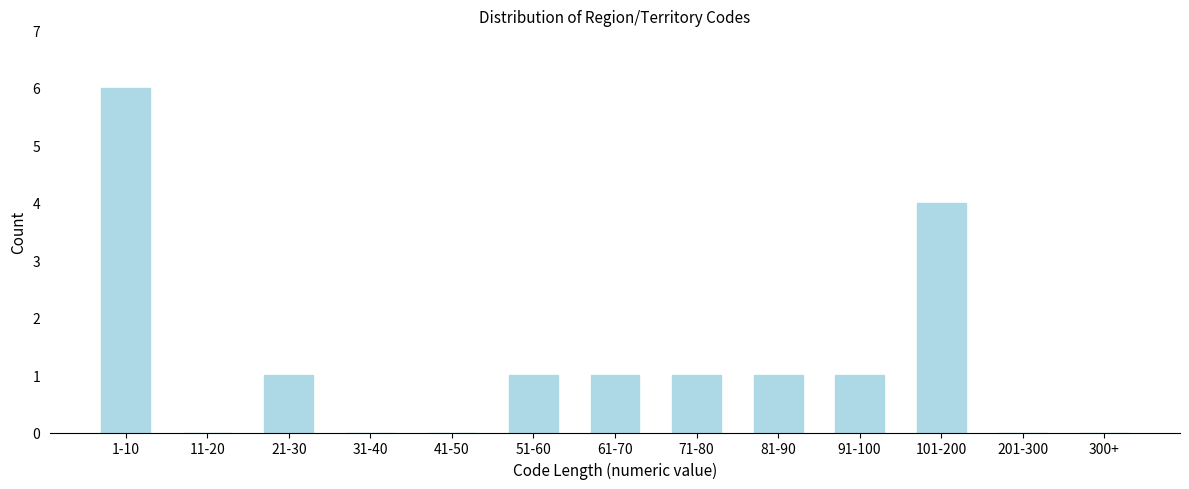

Reading left to right, extract all data points from this chart.

1-10=6	11-20=0	21-30=1	31-40=0	41-50=0	51-60=1	61-70=1	71-80=1	81-90=1	91-100=1	101-200=4	201-300=0	300+=0